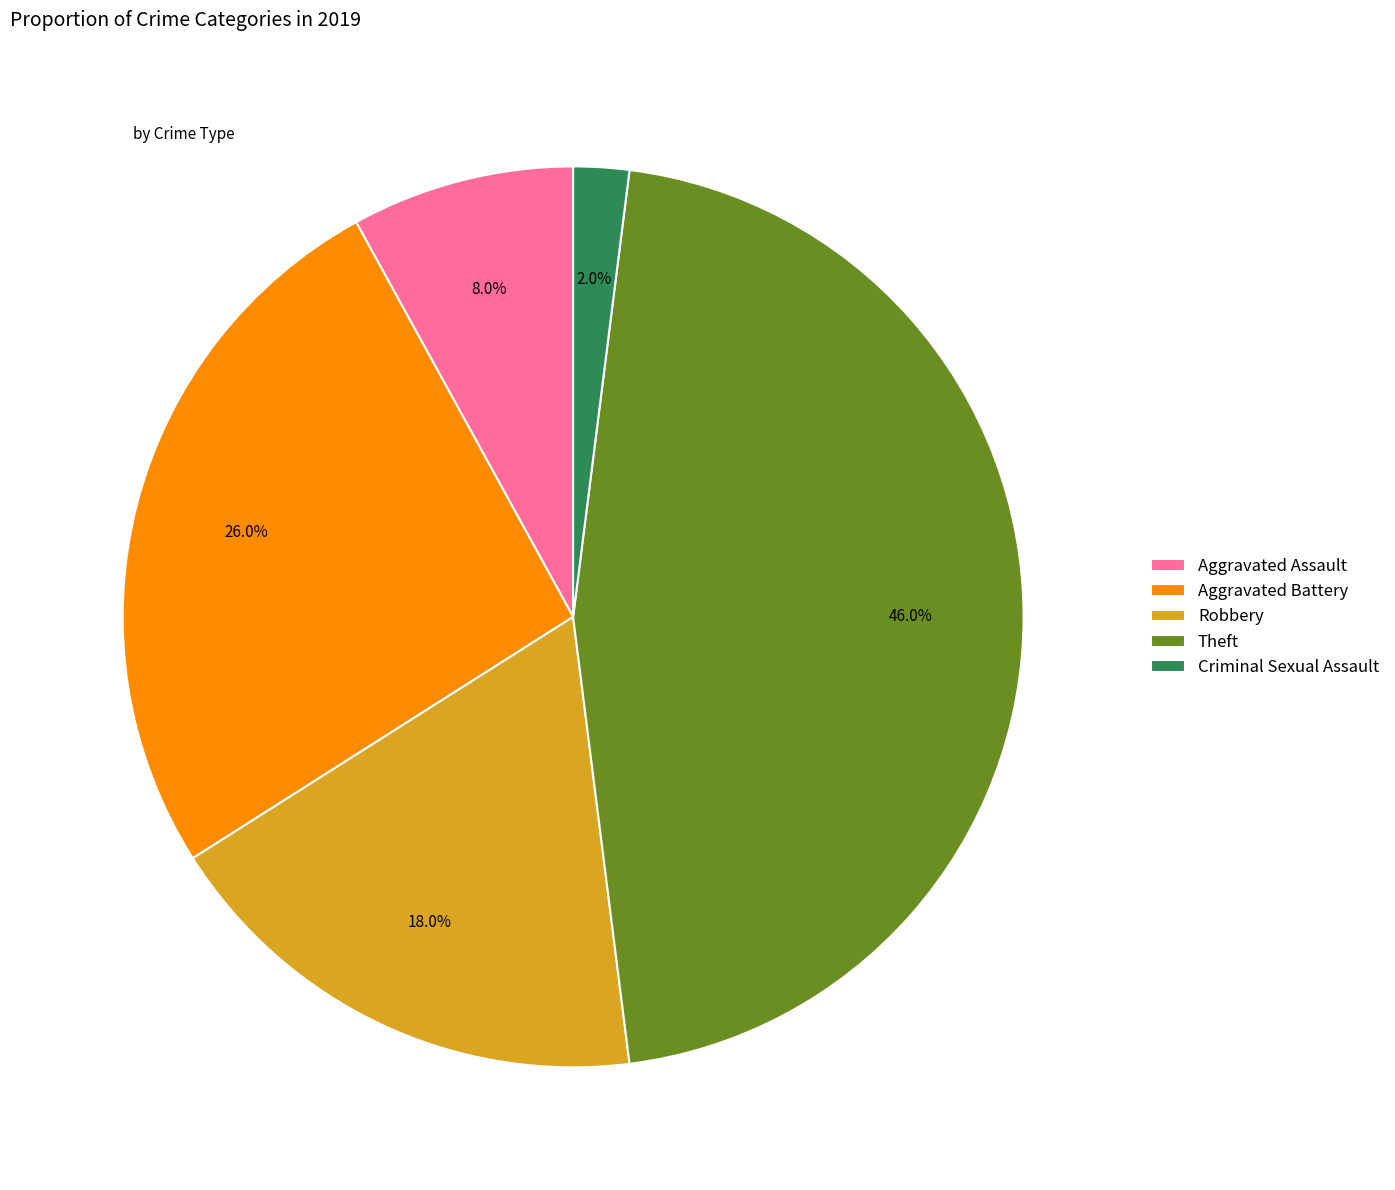

Does any single category account for the majority?

No